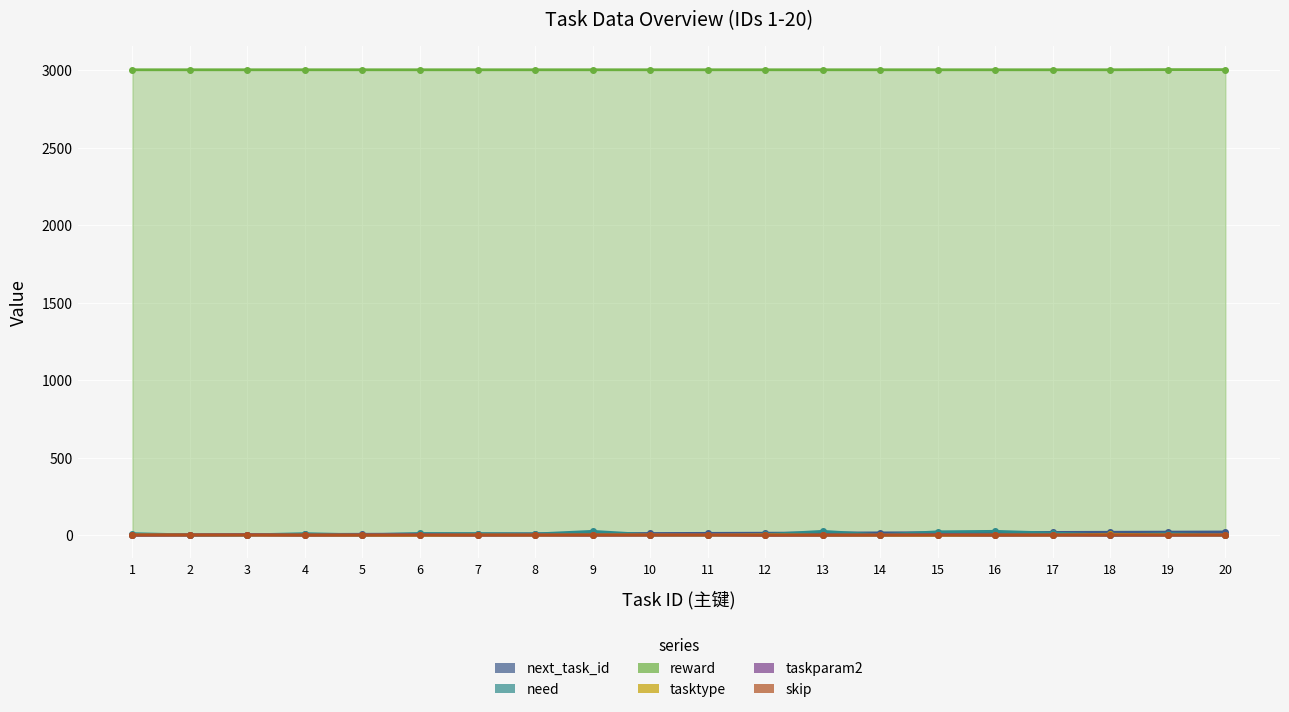

How many data points in need are less than 10?

10